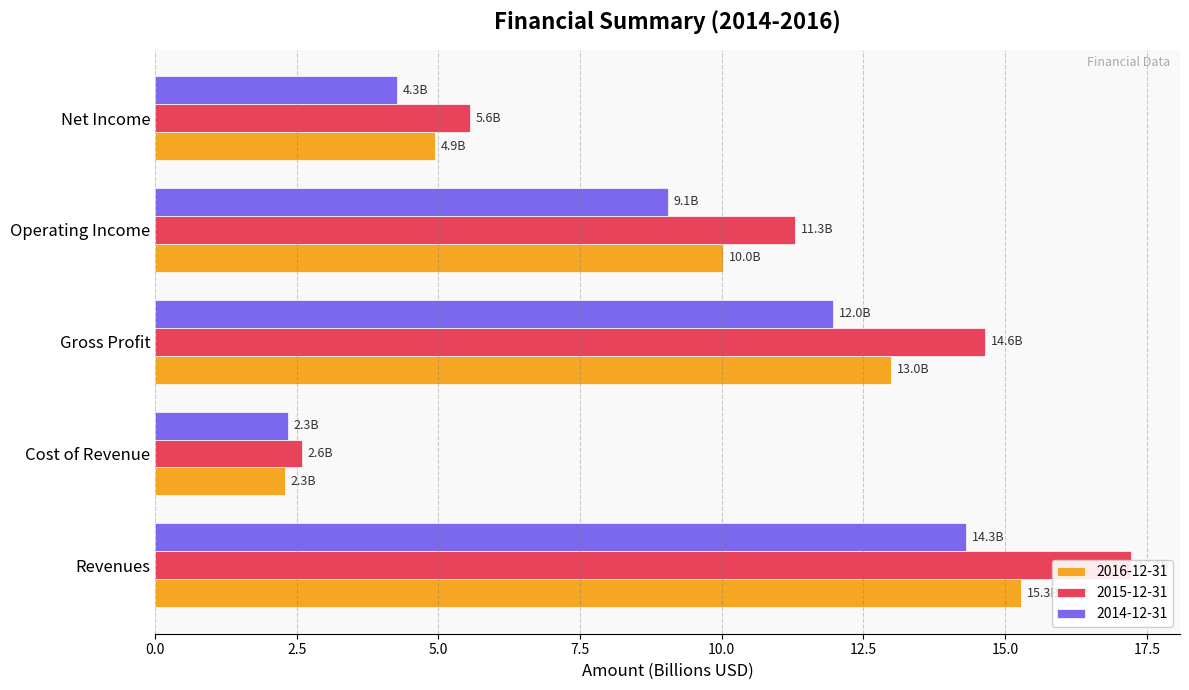

Is it true that 2015-12-31 equals 25.7 at Gross Profit?

False